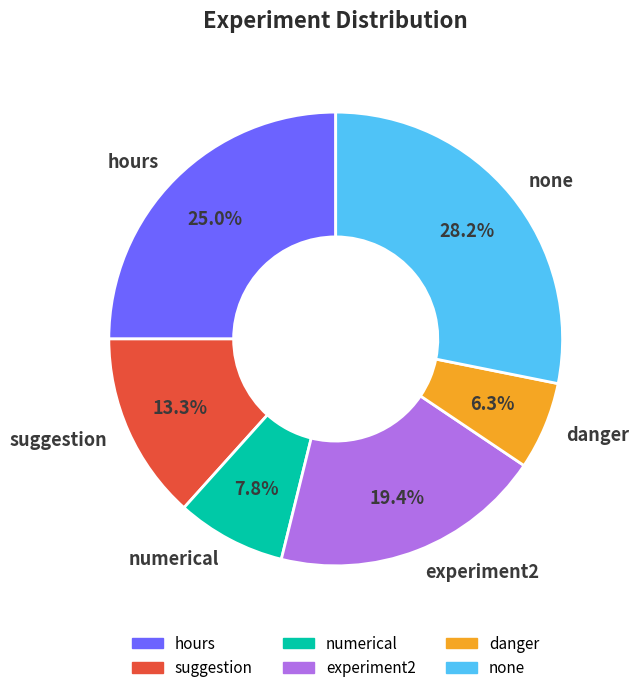

True or false: numerical accounts for 8% of the total.

True